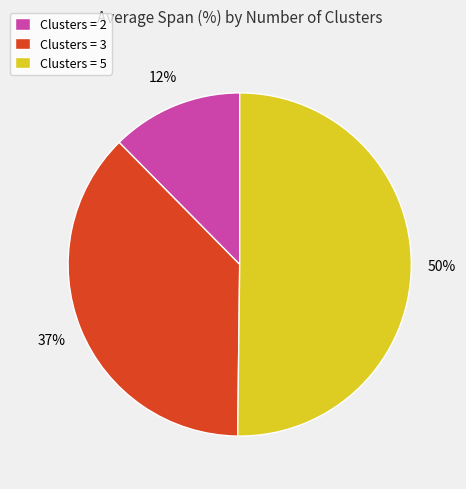

Rank the categories by value from lowest to highest.

Clusters = 2, Clusters = 3, Clusters = 5